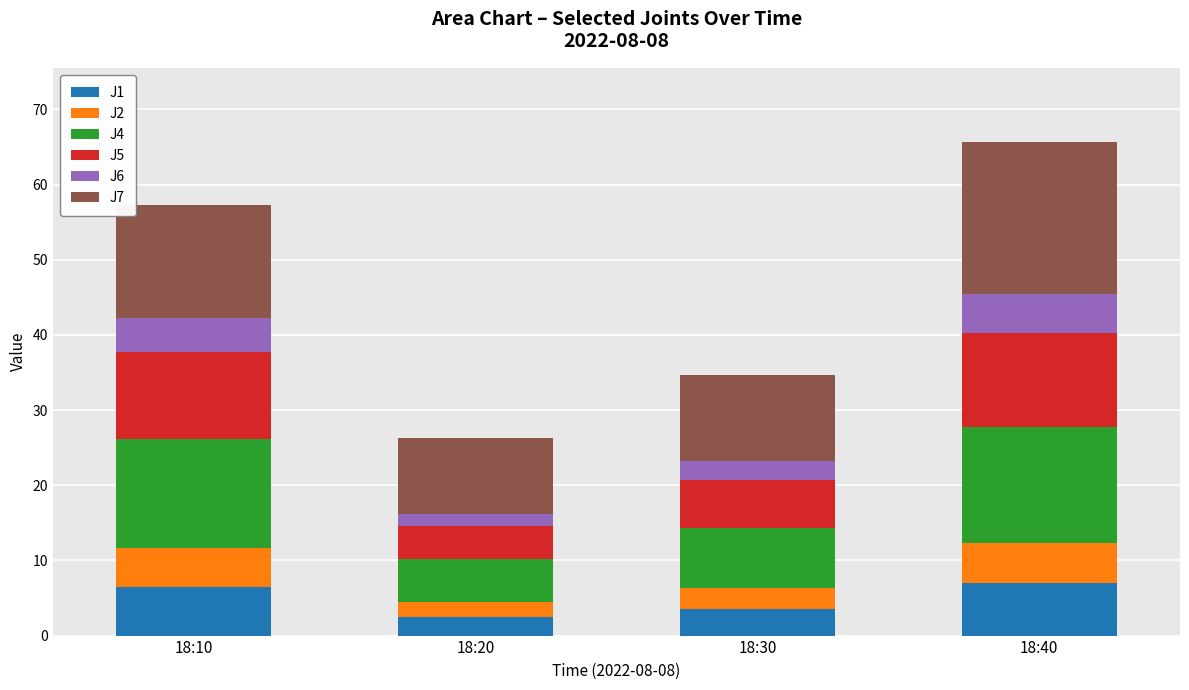

What is the total value across all series at 18:30?

34.7